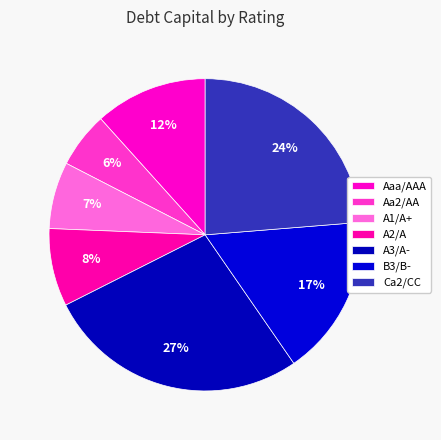

To the nearest percent, what percentage of the pie is Aa2/AA?

6%